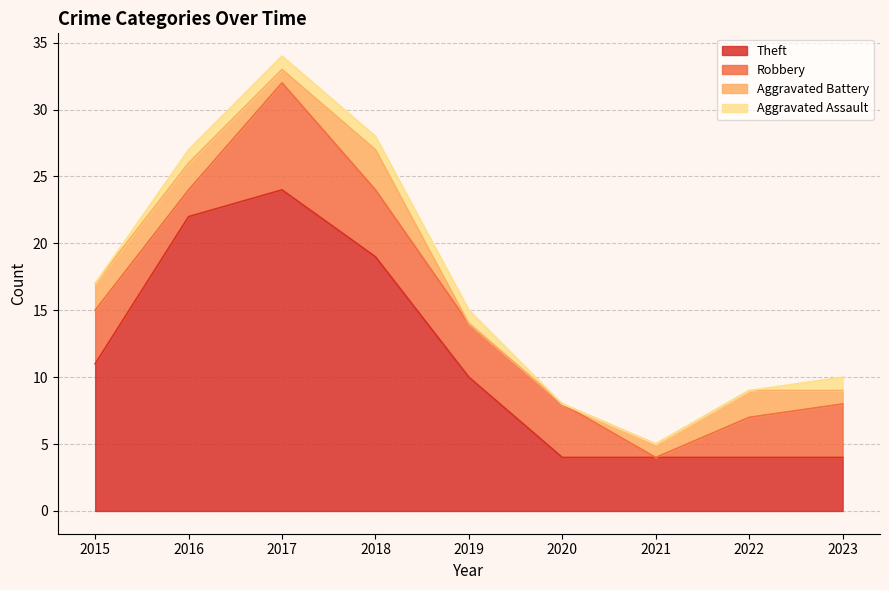

The Theft series shows 2 at 2021. True or false?

False